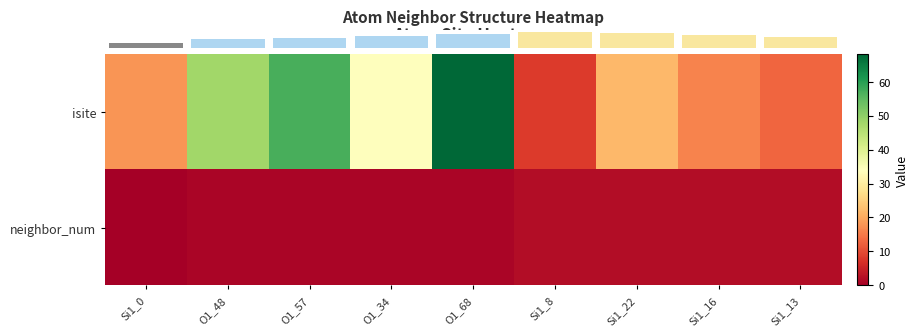

What is the total value across all series at Si1_0?

18